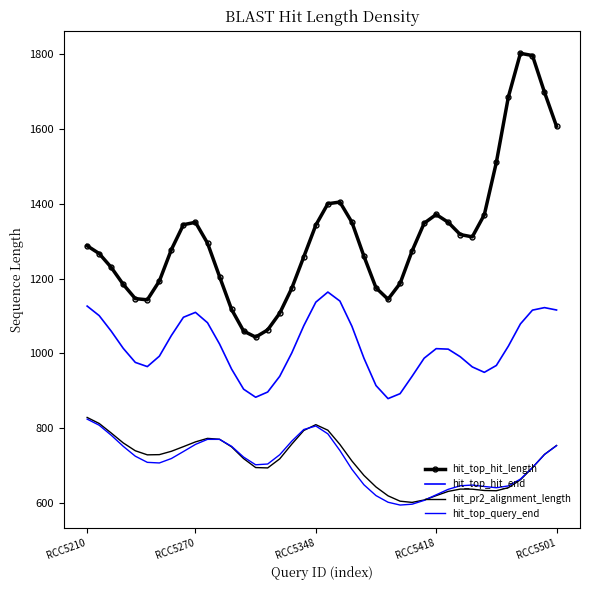

How many distinct data groups are displayed?

4